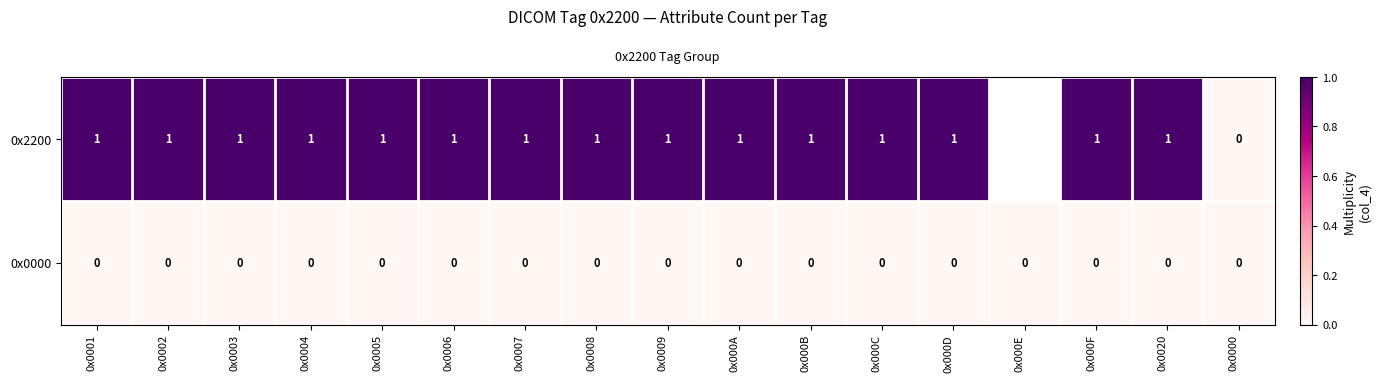

Rank the series at 0x000A from lowest to highest value.

row_1, row_0